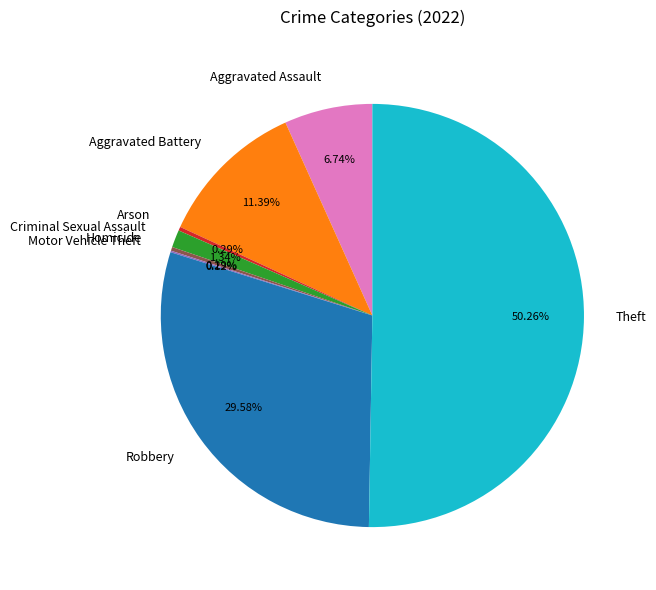

Combined, what portion of the pie is Homicide and Arson?

0.6%